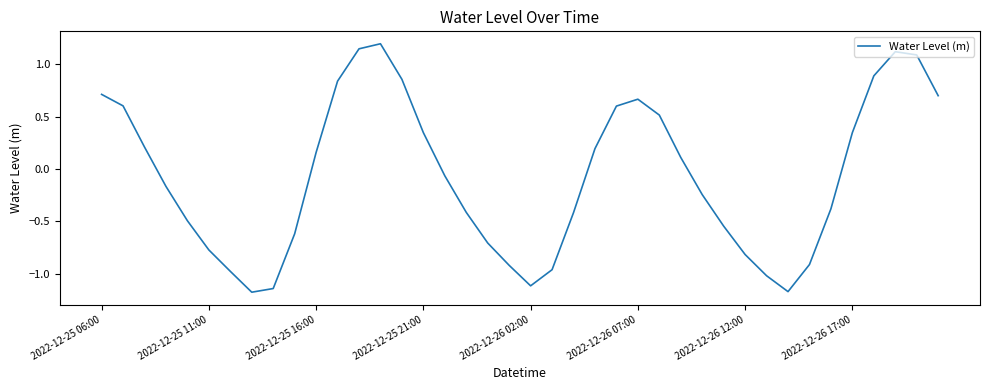

What is the difference between the maximum and minimum values?

2.4